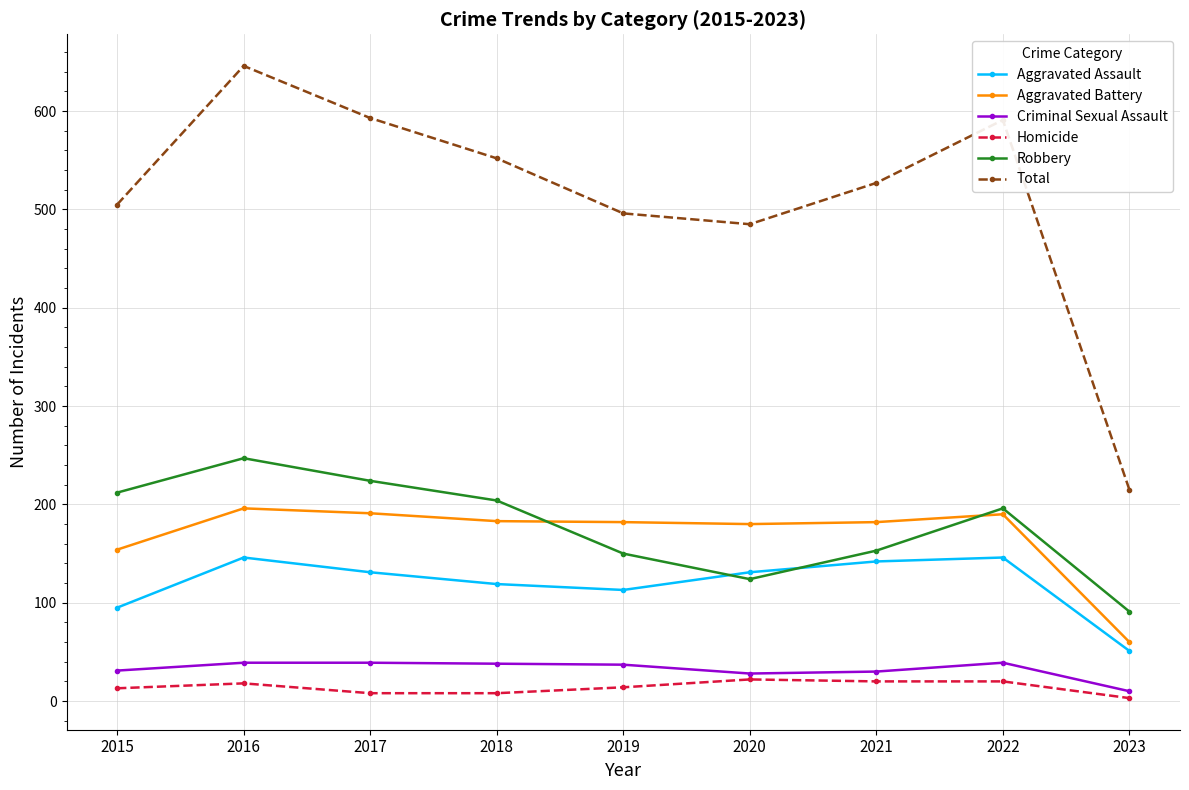

True or false: Robbery and Total intersect in this chart.

False